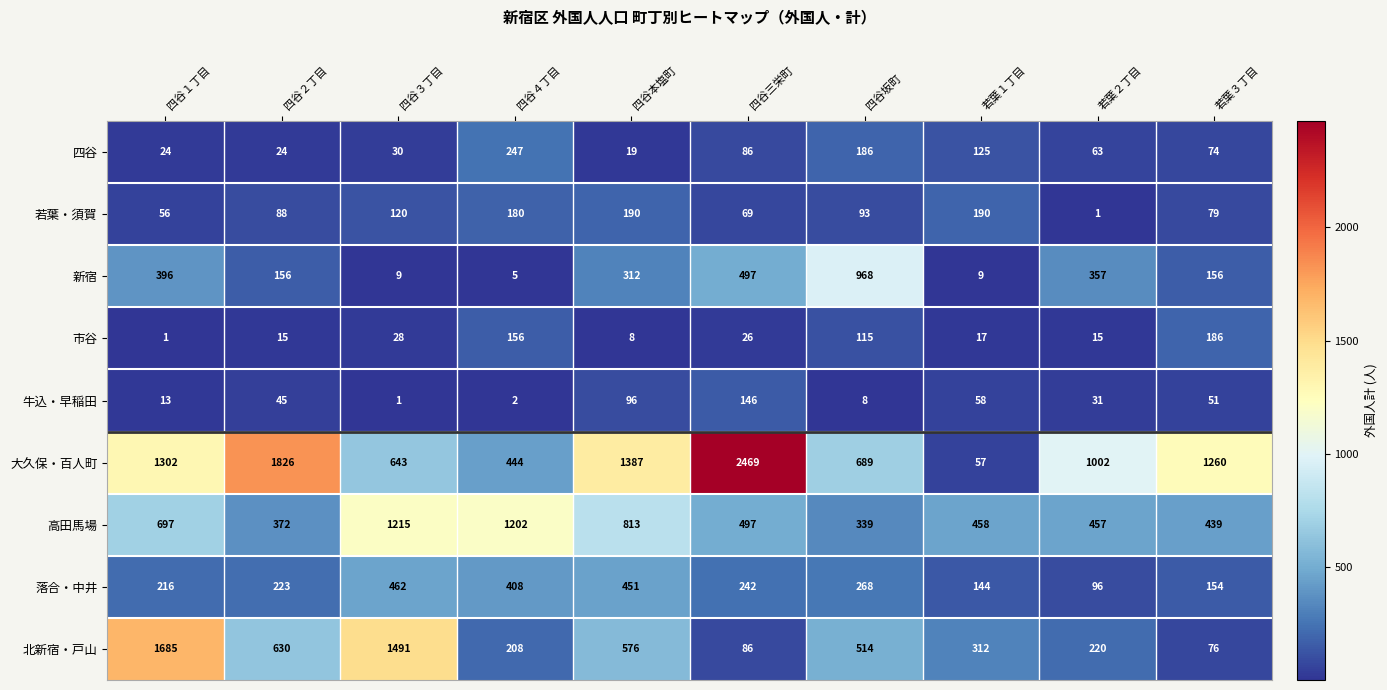

The value of 北新宿・戸山 at 四谷三栄町 is 113. True or false?

False